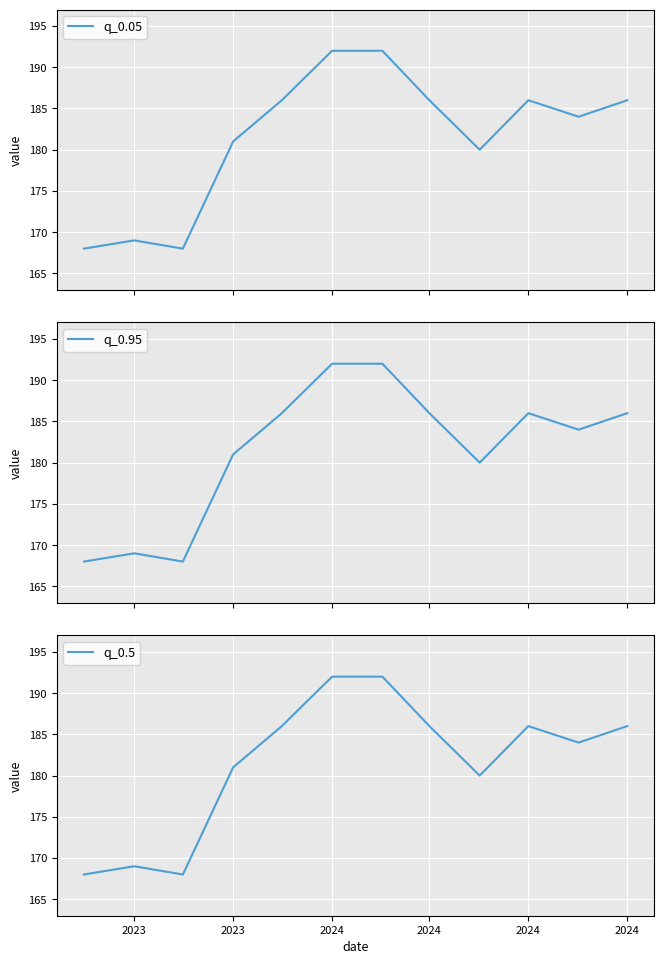

At which category is the sum across all series the highest?

2024